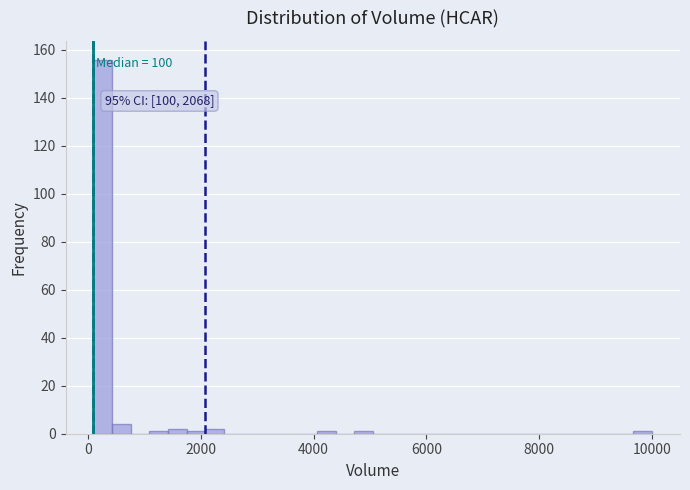

Read against the x-axis, roughly where is the centre of the tallest bar?

200